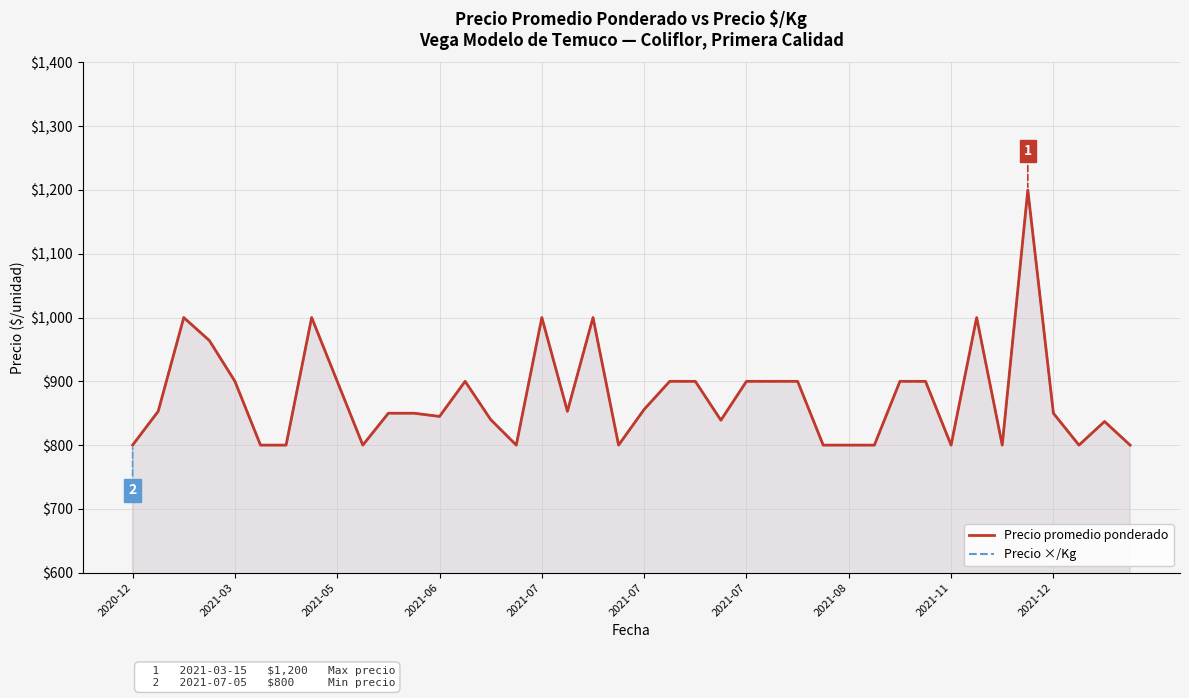

How many lines are shown in the chart?

2